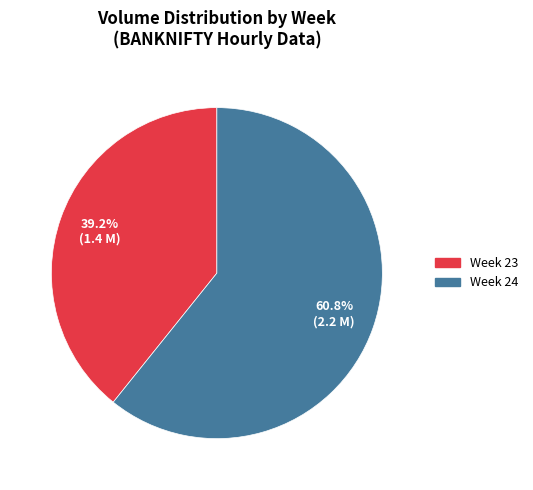

How many segments does this pie chart have?

2